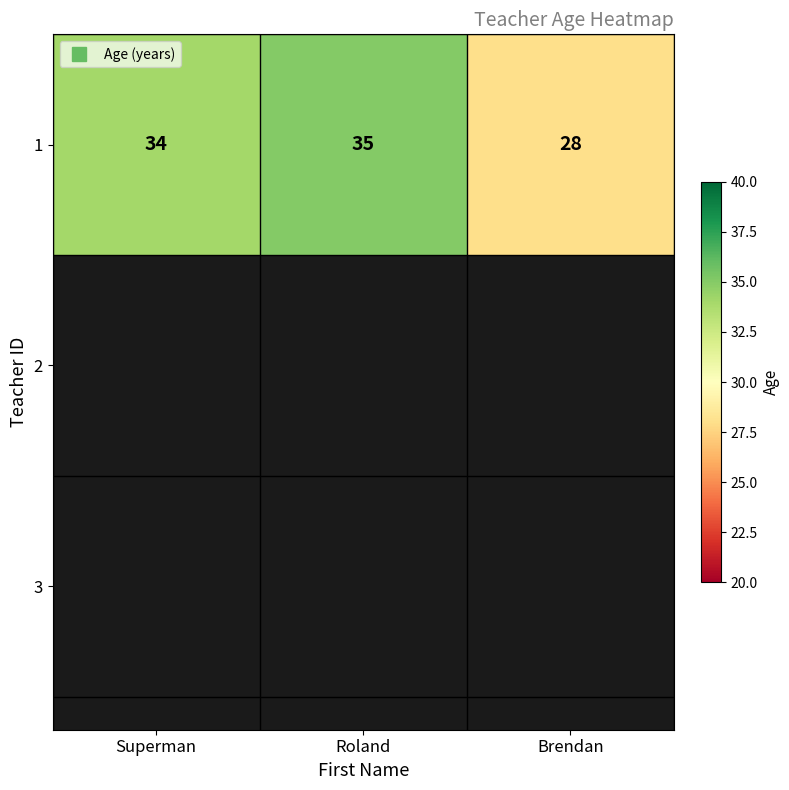

Reading right to left, what are all the values shown in this chart?

28	35	34